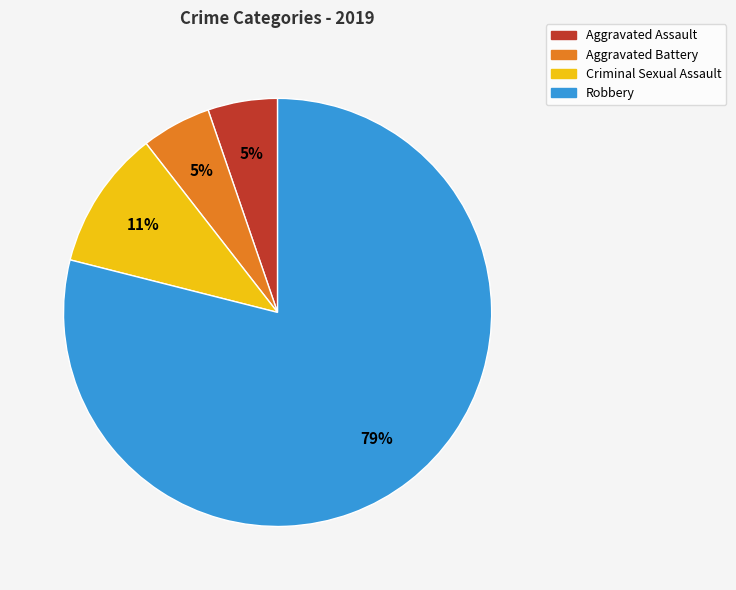

What is the majority slice?

Robbery